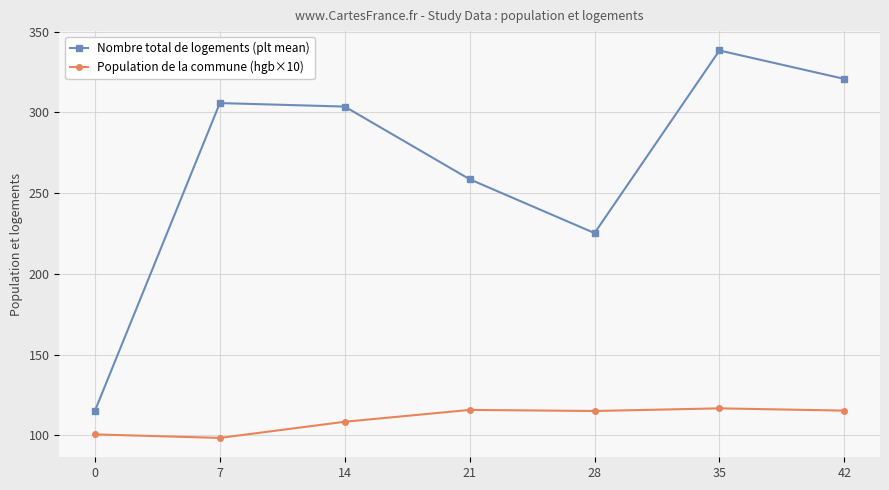

At which category is the sum across all series the highest?

35